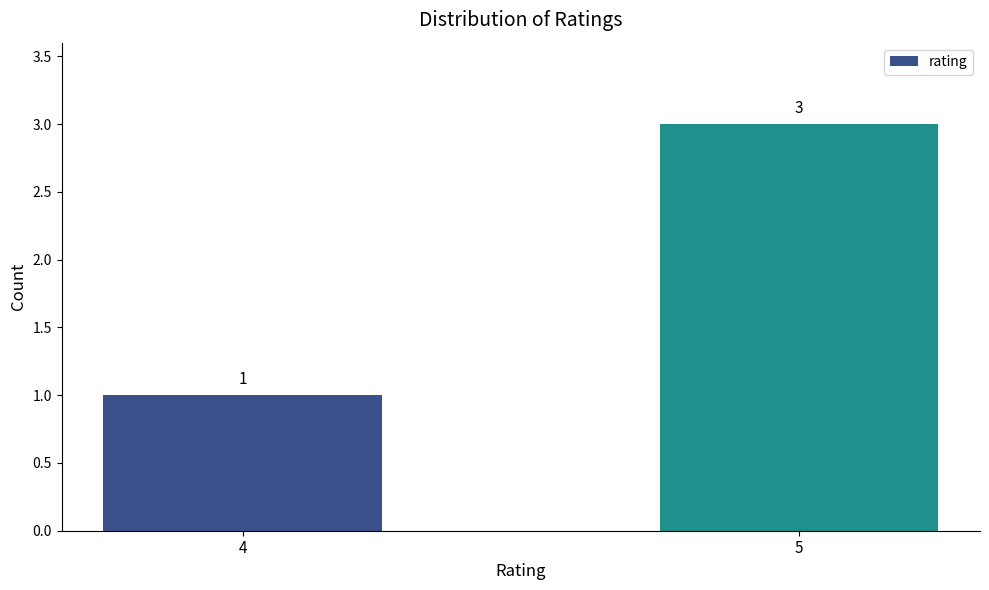

What is the average value?

2